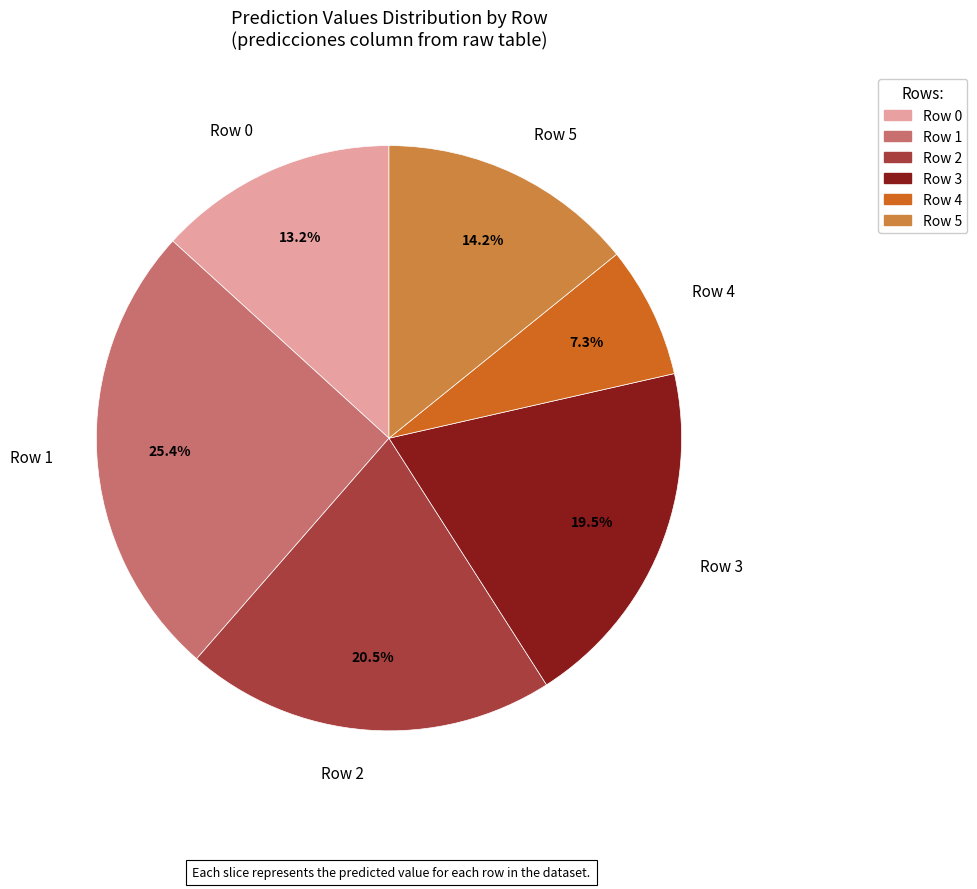

Count the number of slices in the pie.

6